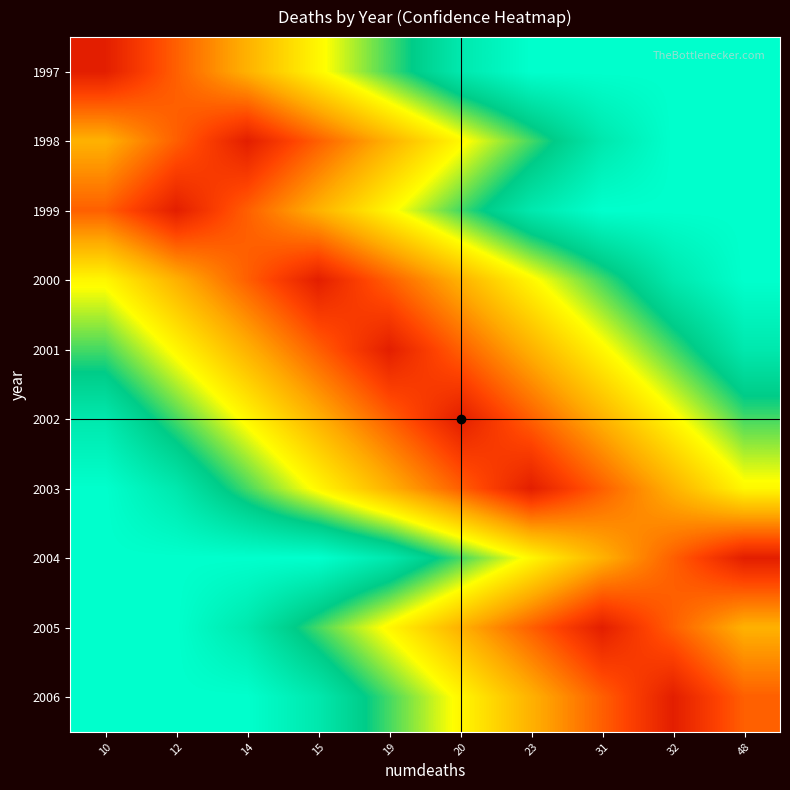

Rank the series at 48 from highest to lowest value.

2004, 2006, 2005, 2003, 2002, 2001, 1997, 1998, 1999, 2000